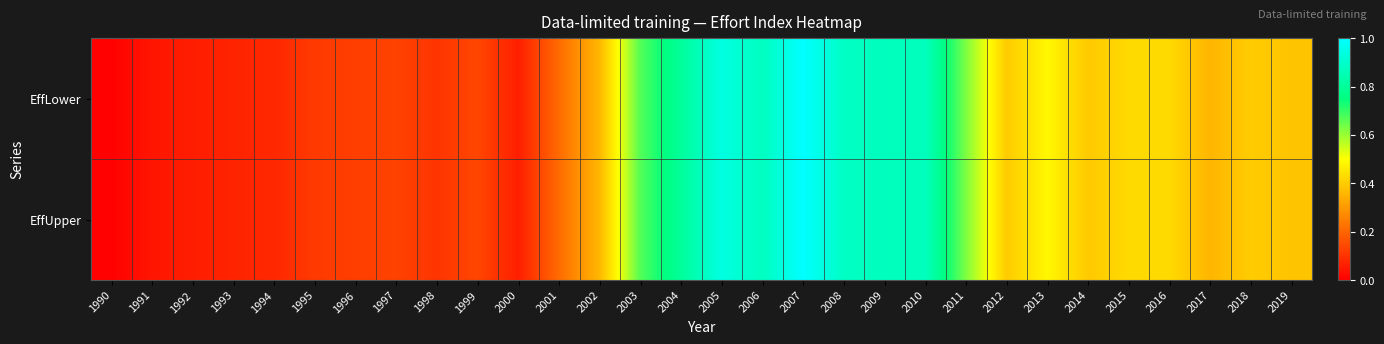

At how many categories does at least one series exceed 0?

30